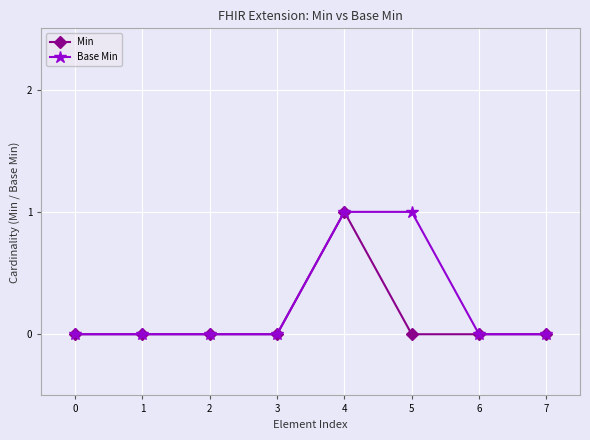

What is the sum of the Min values at 3 and 1?

0